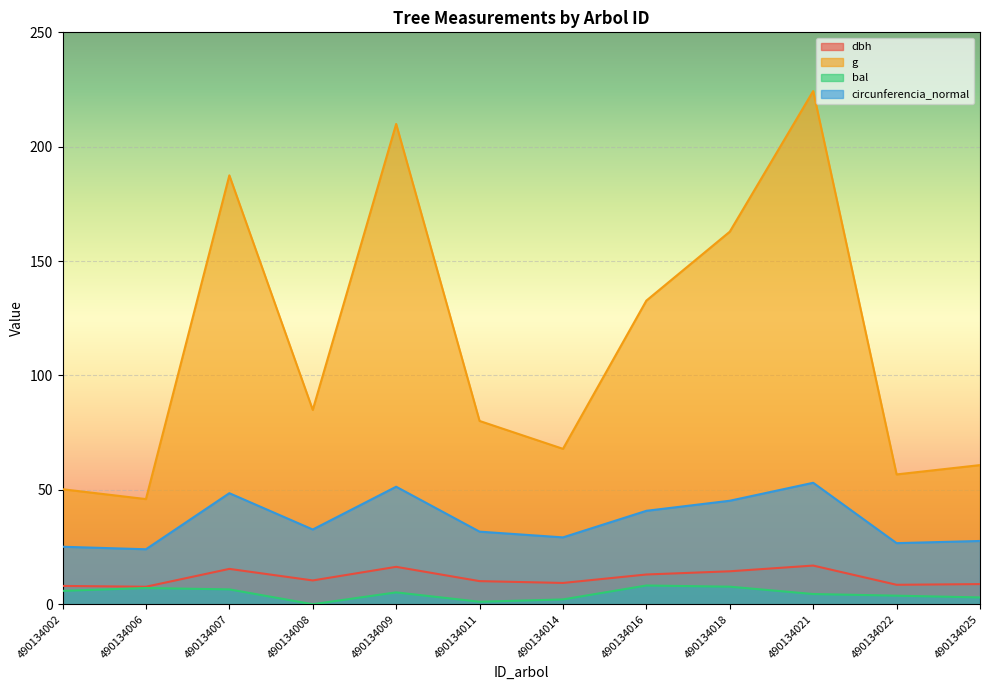

Which category has the lowest value across all series?

490134008